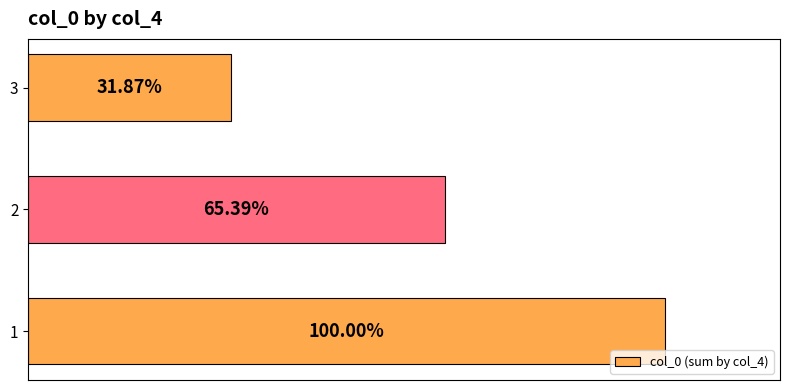

Are the bars grouped side by side (vs. stacked)?

No